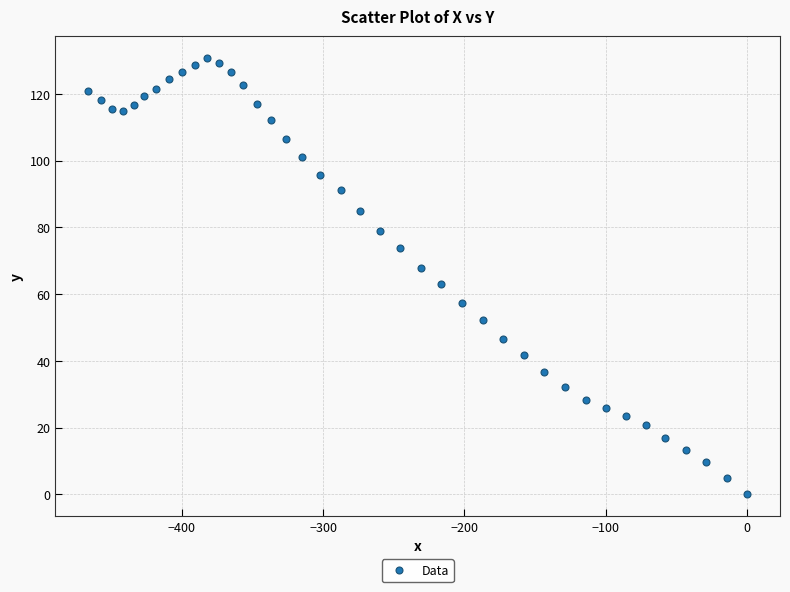

What is the range of X values (max minus min)?

466.2